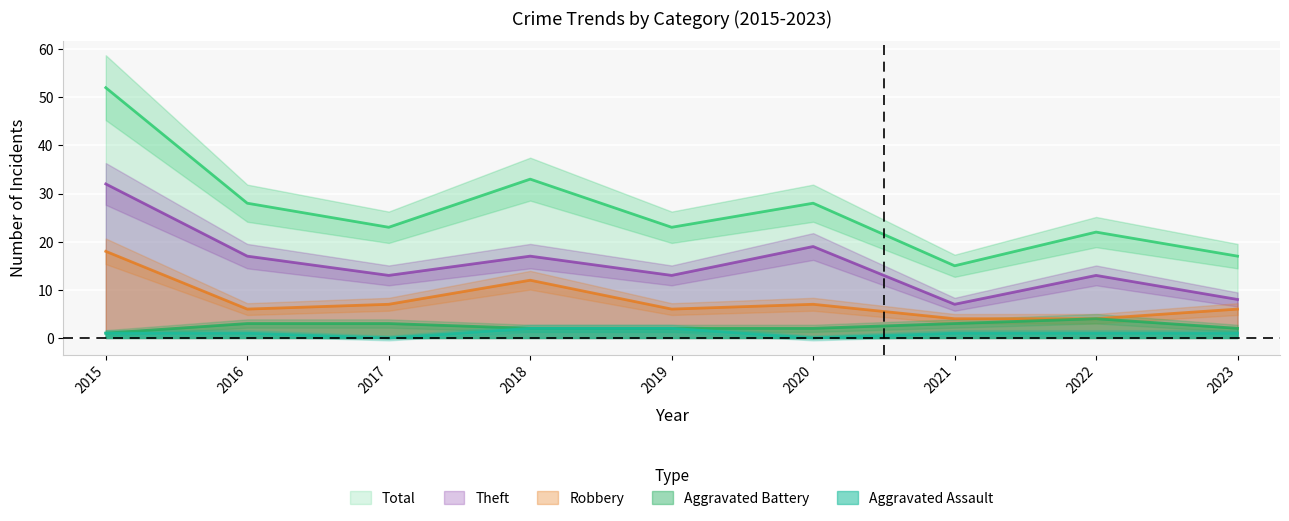

Is it true that Theft equals 17 at 2016?

True